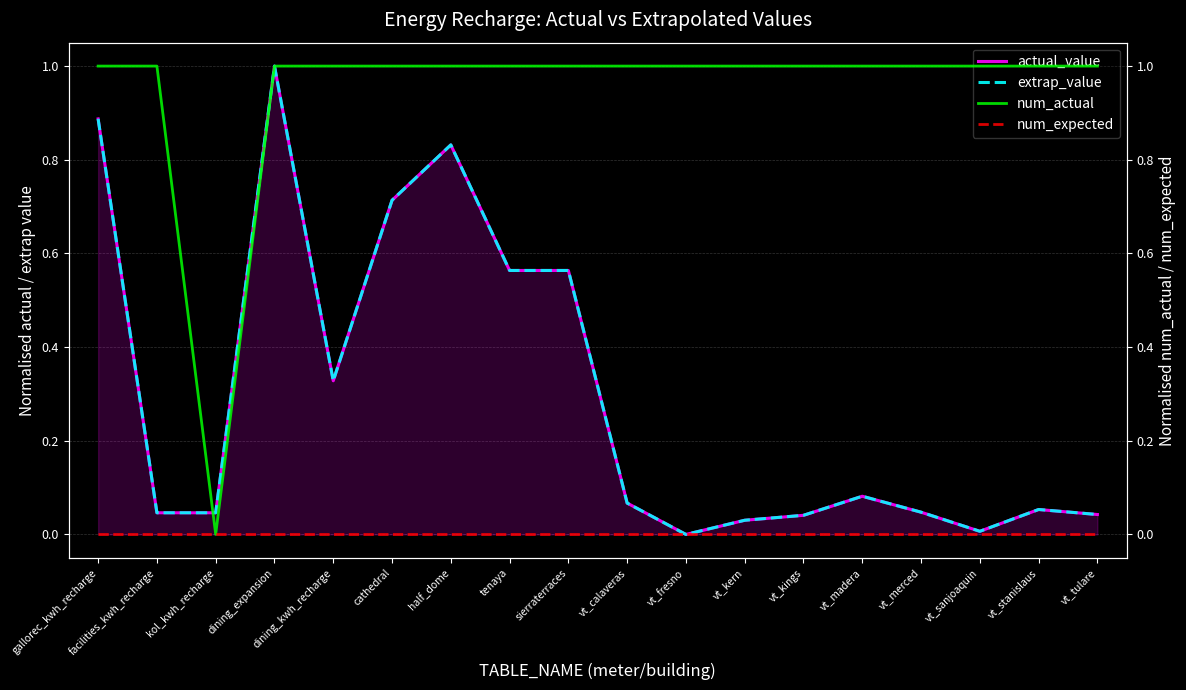

At sierraterraces, list the series in order from largest to smallest.

num_actual, actual_value, extrap_value, num_expected